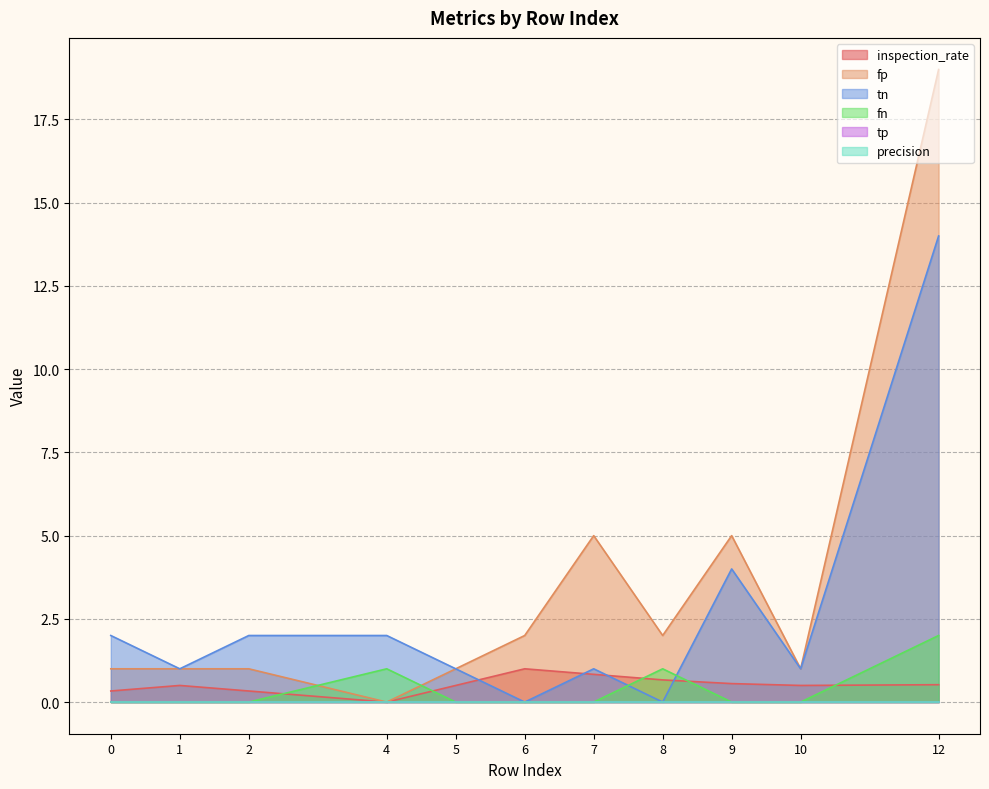

Does the chart have visible grid lines?

Yes